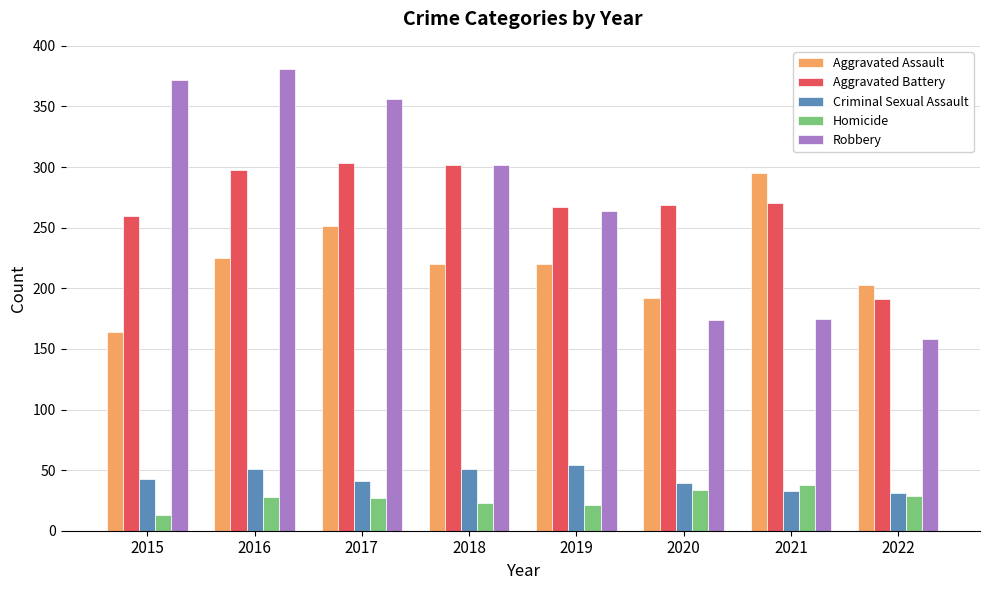

Where is Aggravated Assault nearest to the value 229?

2016